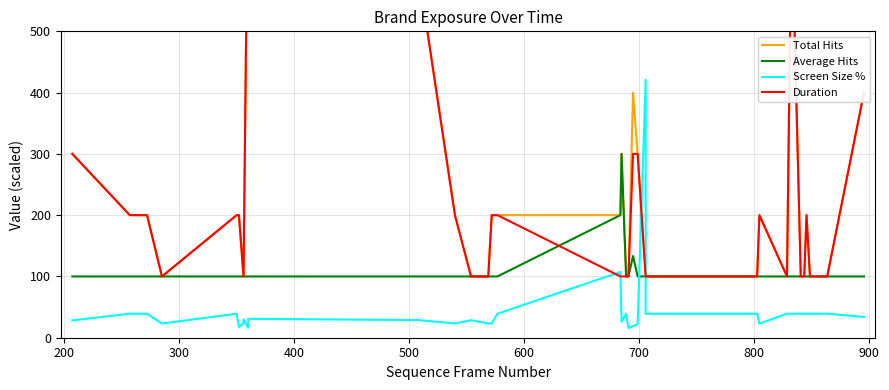

How many distinct data groups are displayed?

4